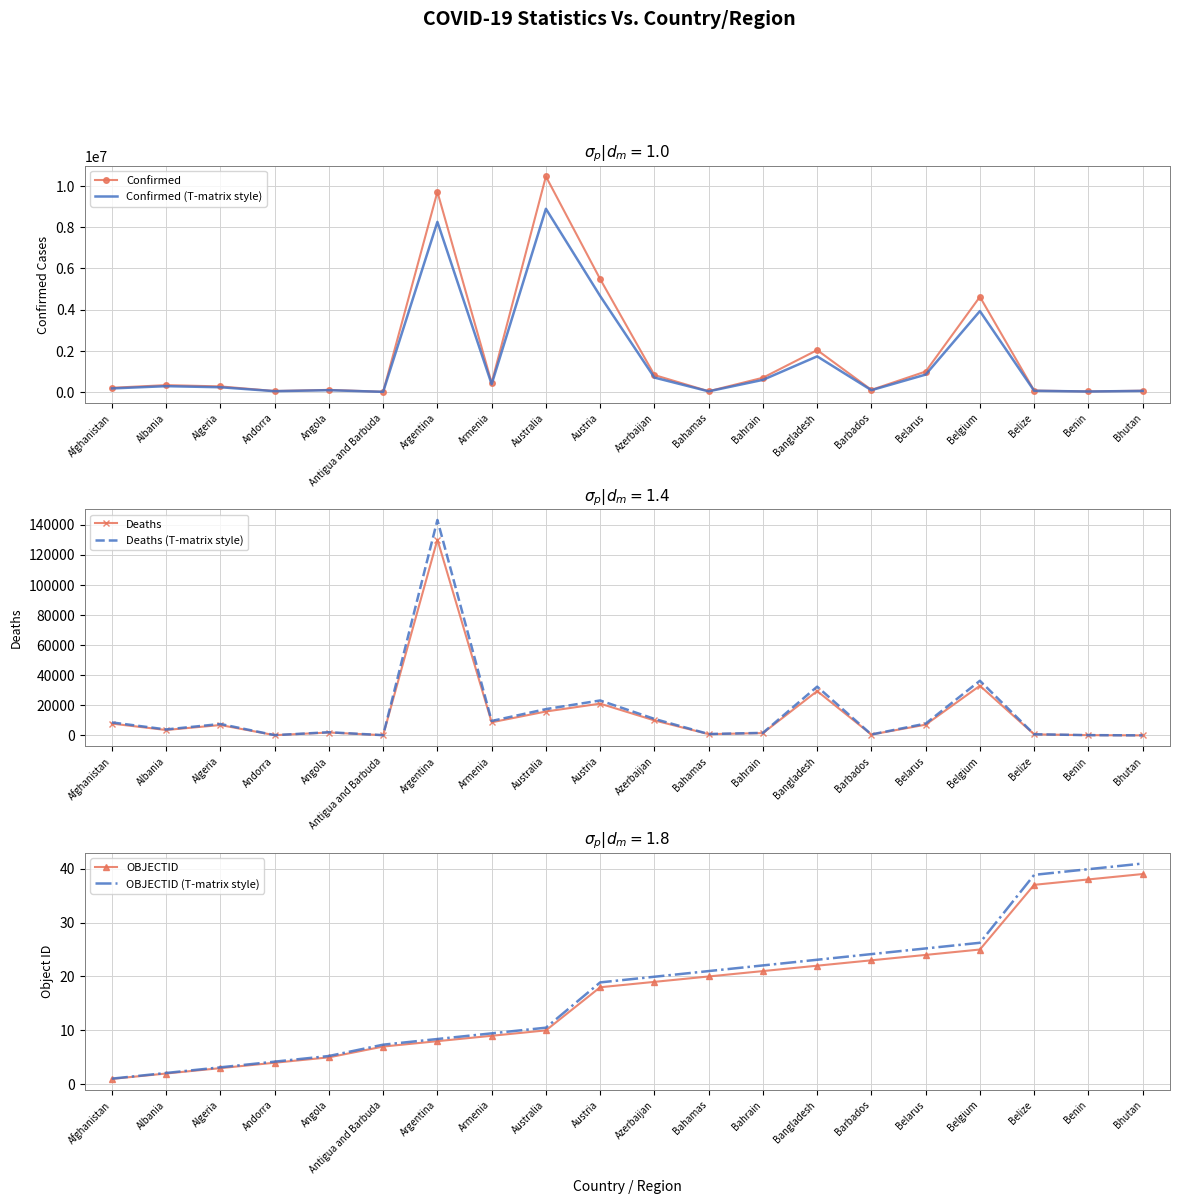

Does the chart have visible grid lines?

Yes